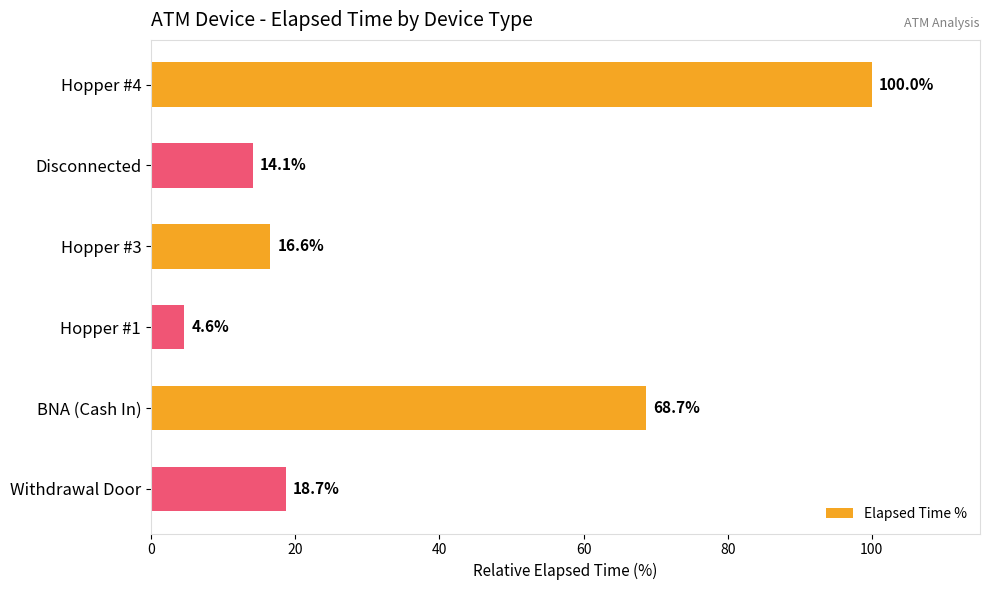

The chart shows a value of 68.7 at BNA (Cash In). True or false?

True